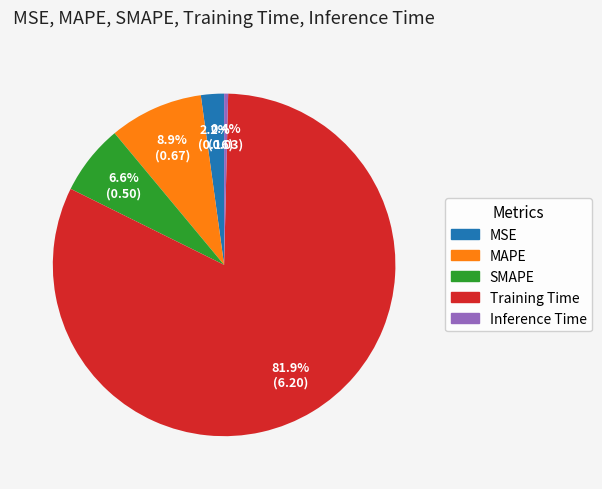

To the nearest percent, what is the average slice percentage?

20%